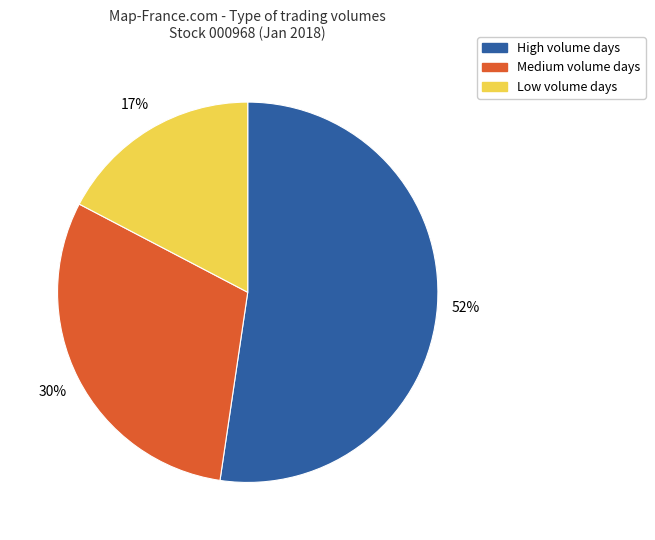

To the nearest percent, what is the average slice percentage?

33%